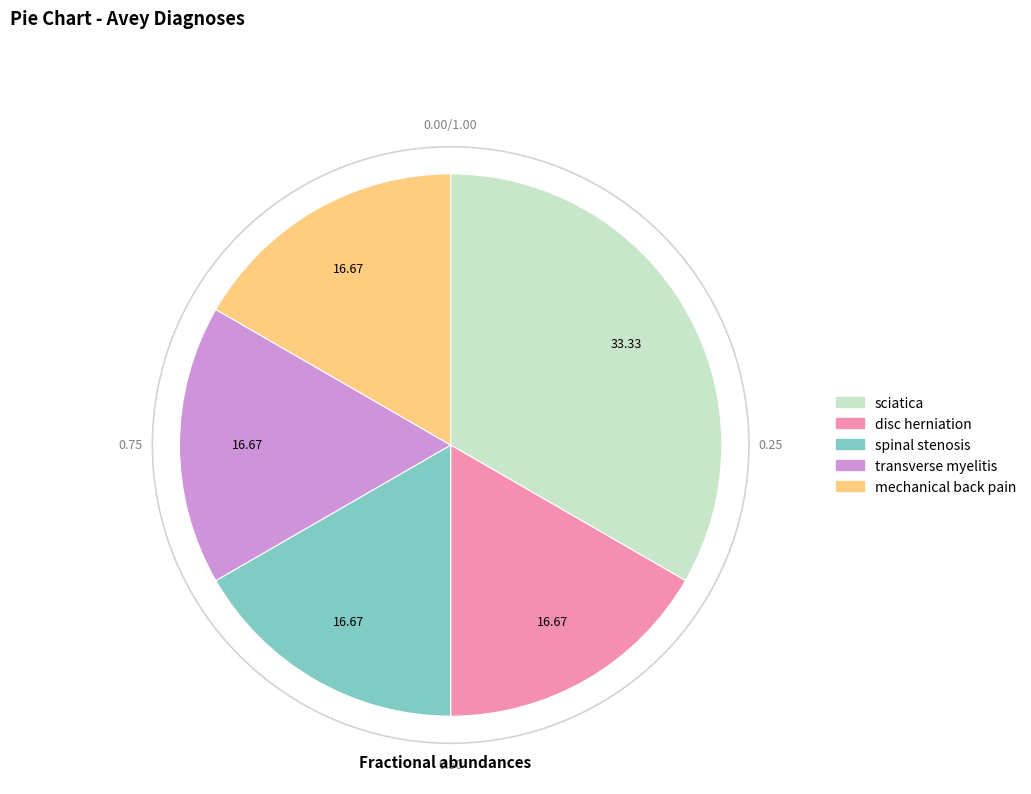

What is the ratio of the value at sciatica to the value at disc herniation?

2.0